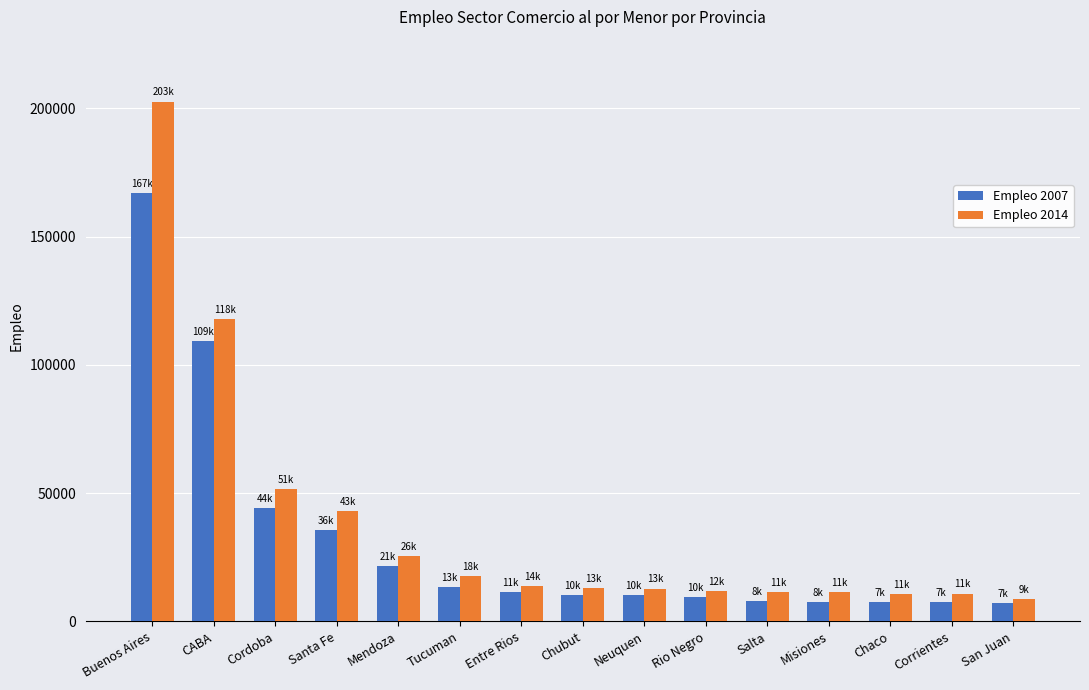

At which category does the chart reach its peak across all series?

Buenos Aires